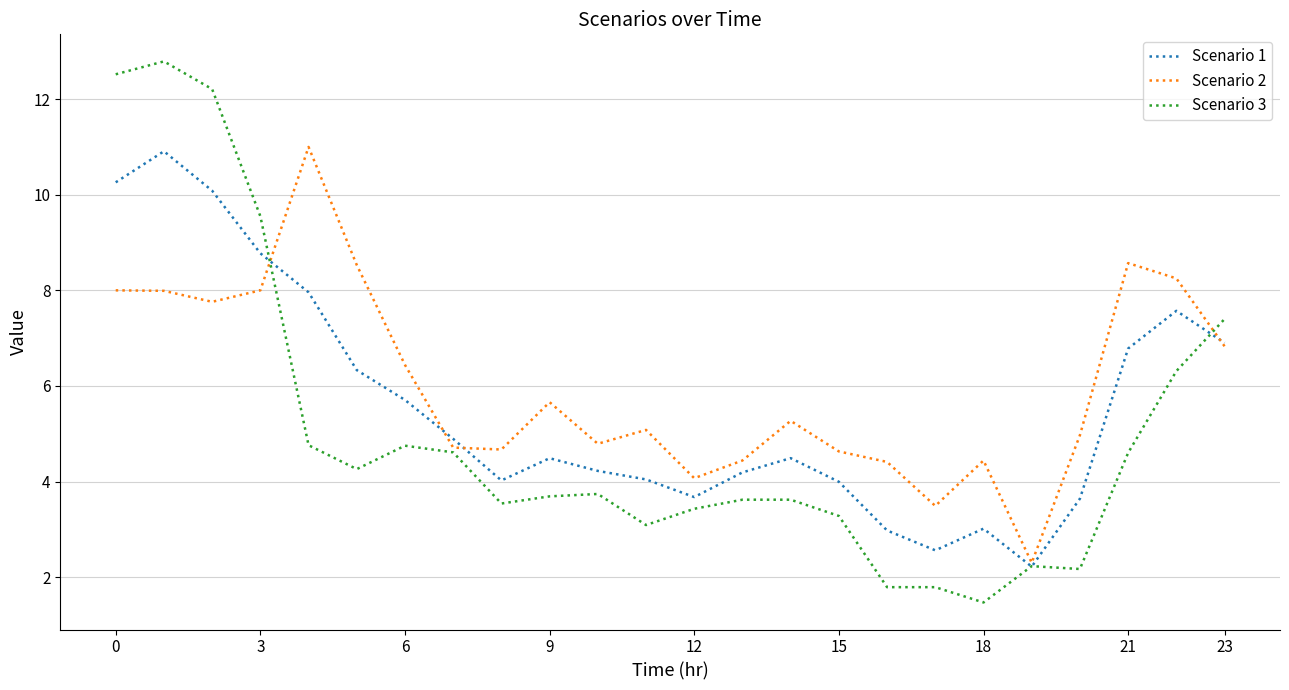

What is the maximum value for Scenario 3?

12.8